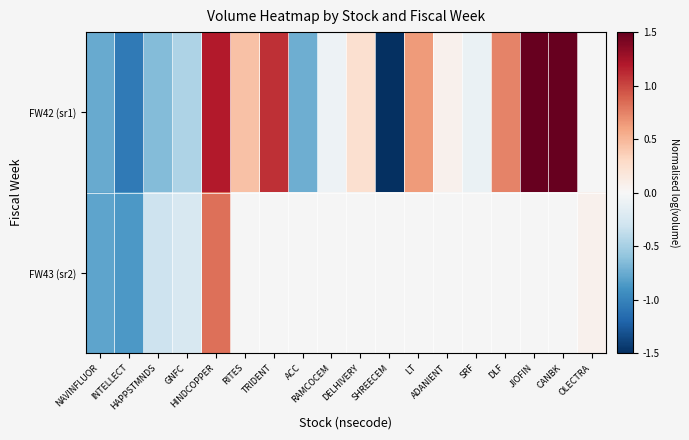

Between GNFC and RITES, which series saw the biggest shift?

FW42 (sr1)